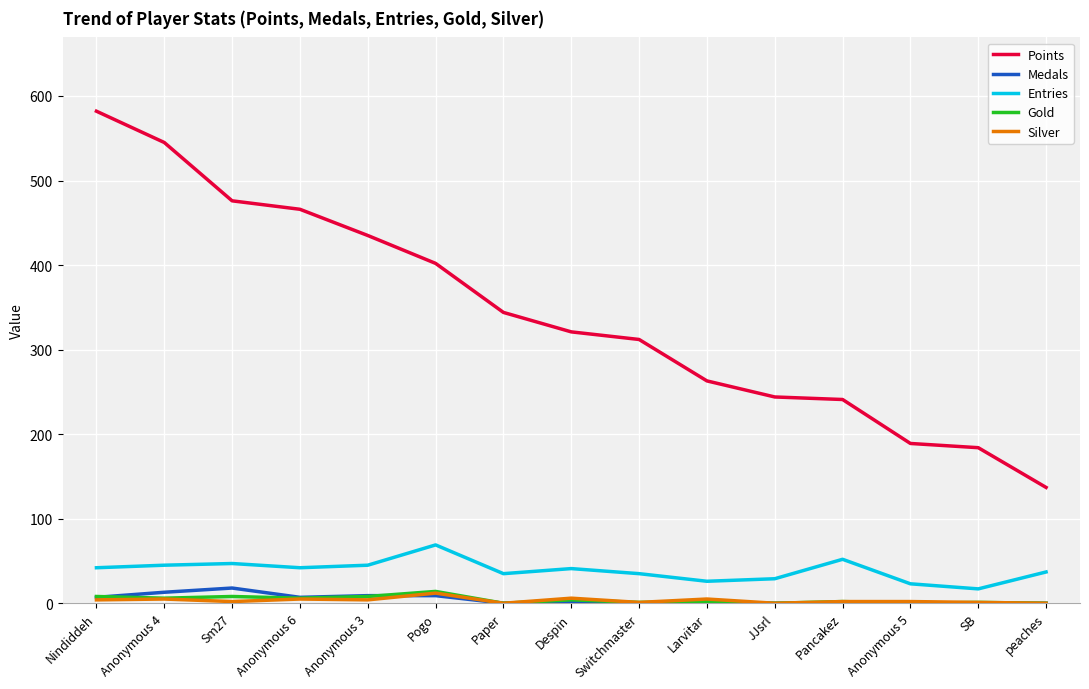

True or false: Entries and Points intersect in this chart.

False